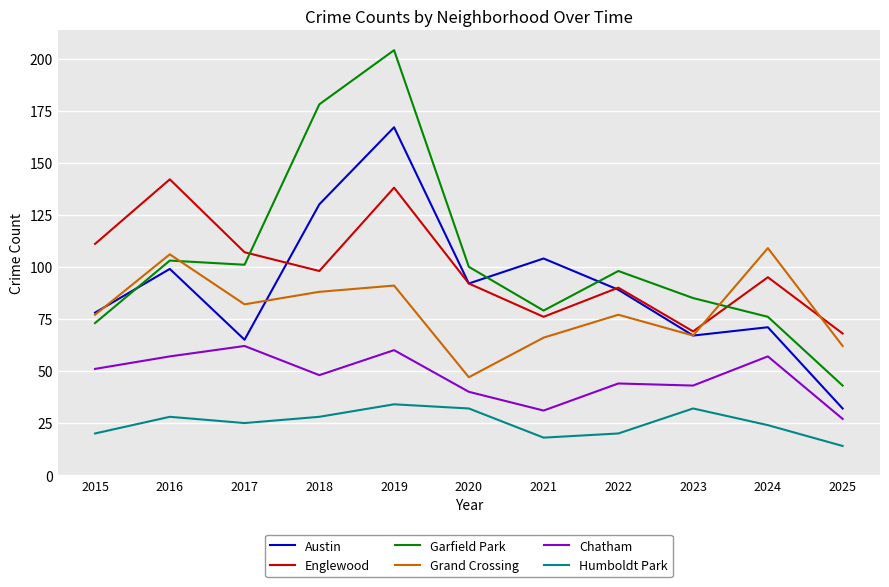

What is the spread (max minus min) of values at 2021?

86